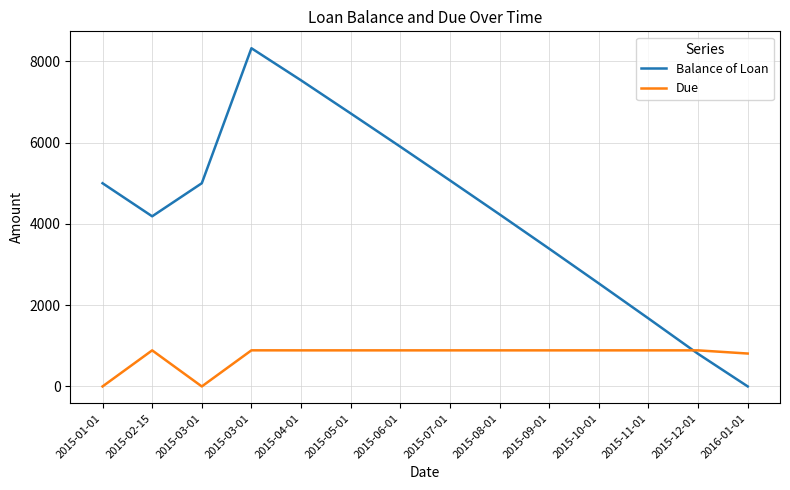

What is the average value of the Due series?

755.4